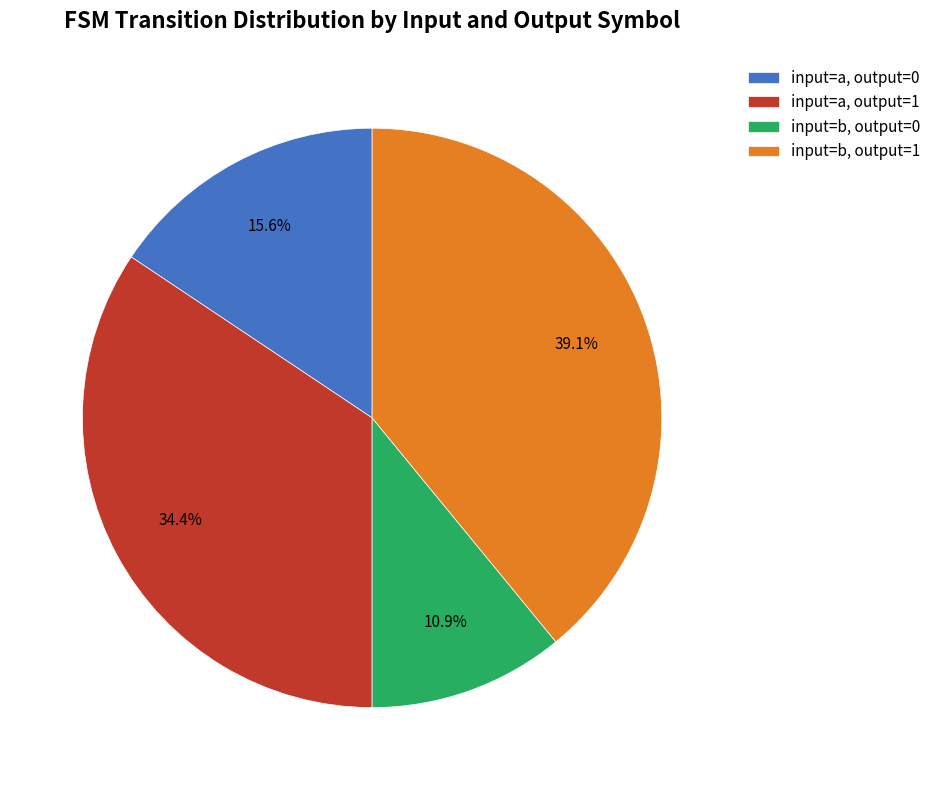

Which slice is the smallest?

input=b, output=0